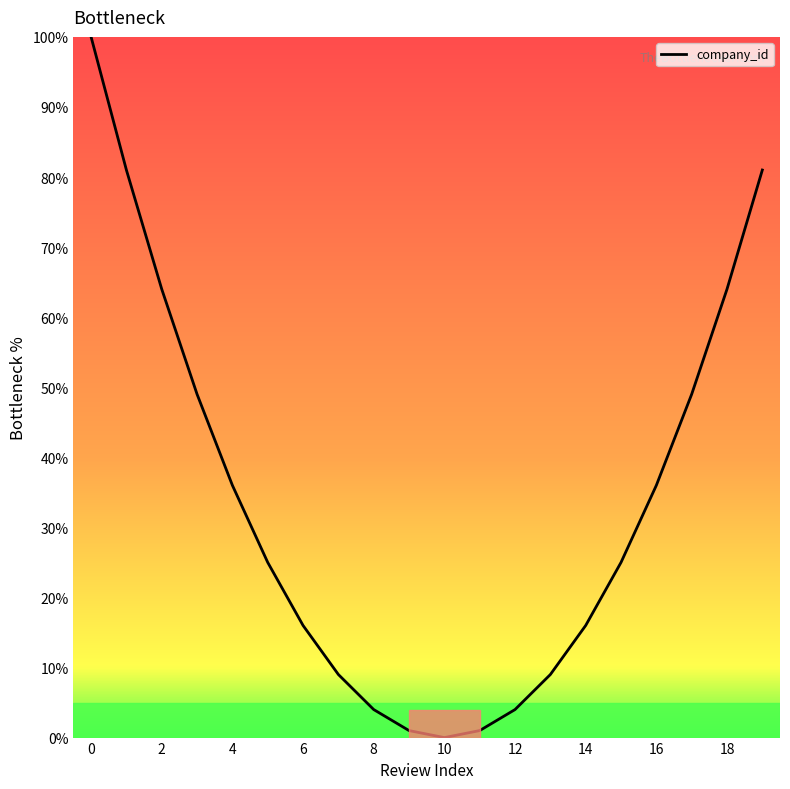

What is the average value?

34